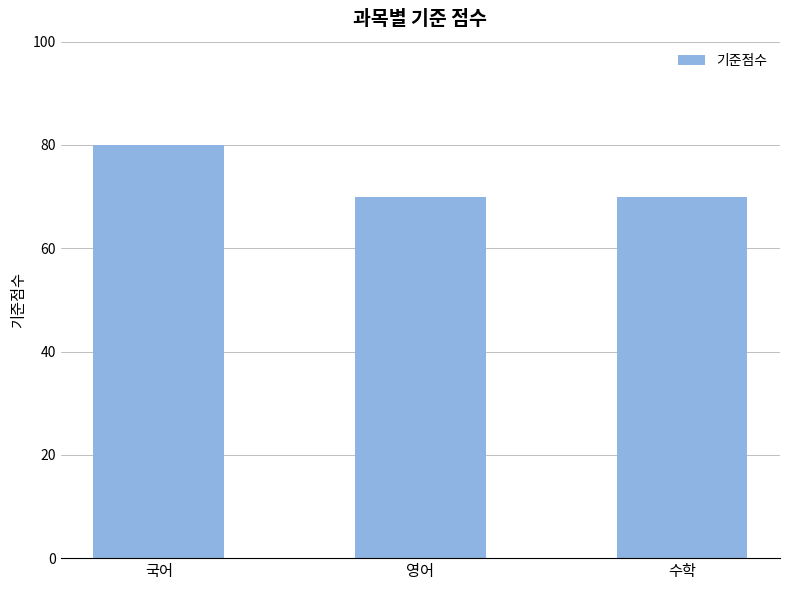

What is the label of the 1st bar from the left?

국어